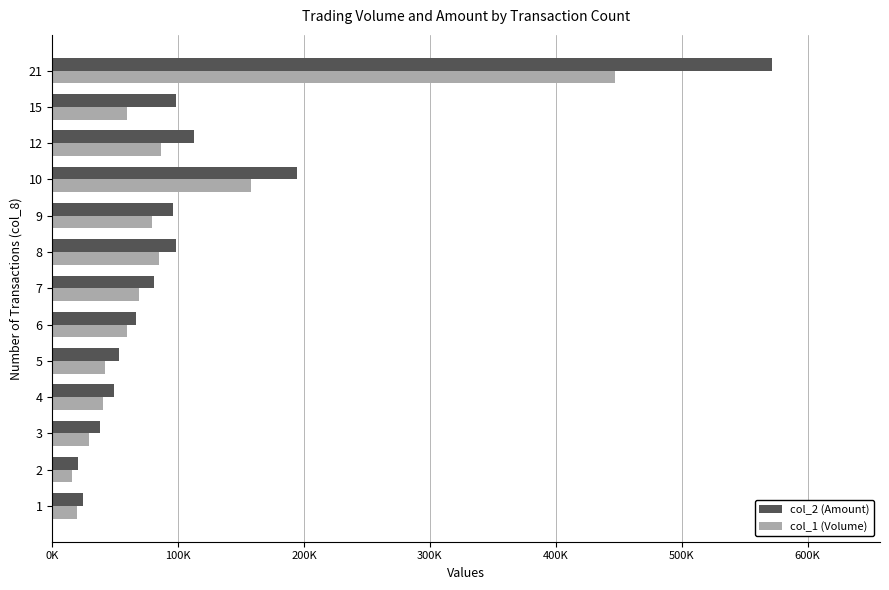

What are all the series names shown in the legend?

col_2 (Amount), col_1 (Volume)